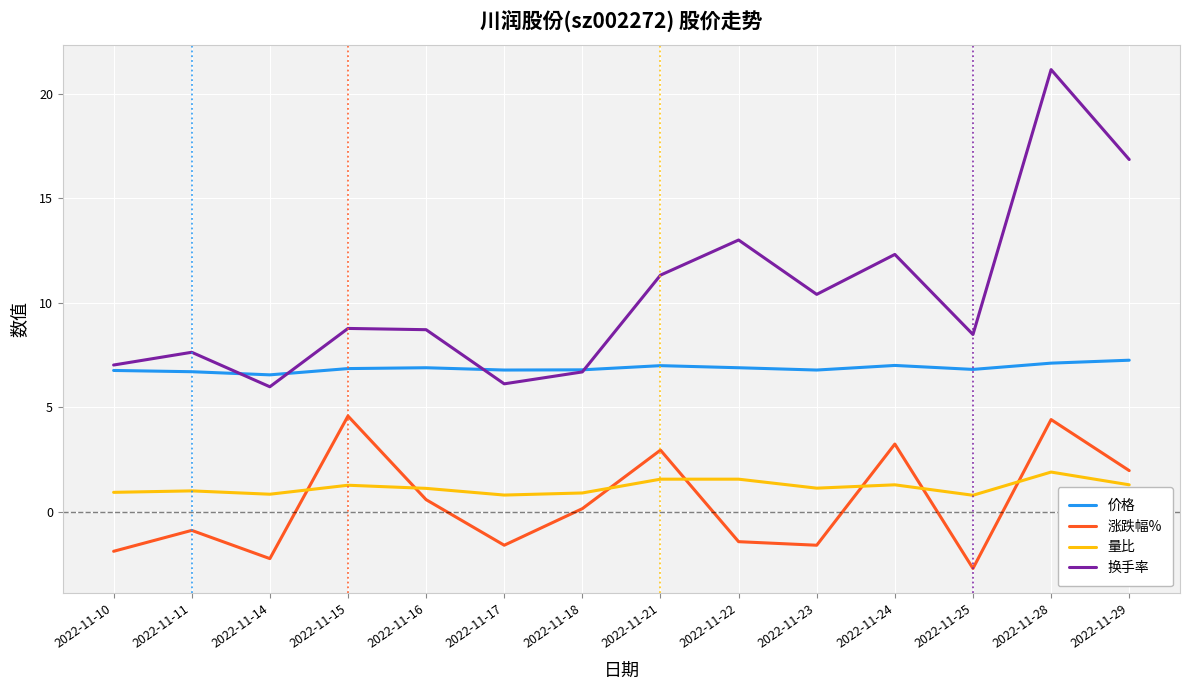

What value does the 涨跌幅% series have at 2022-11-21?

3.0